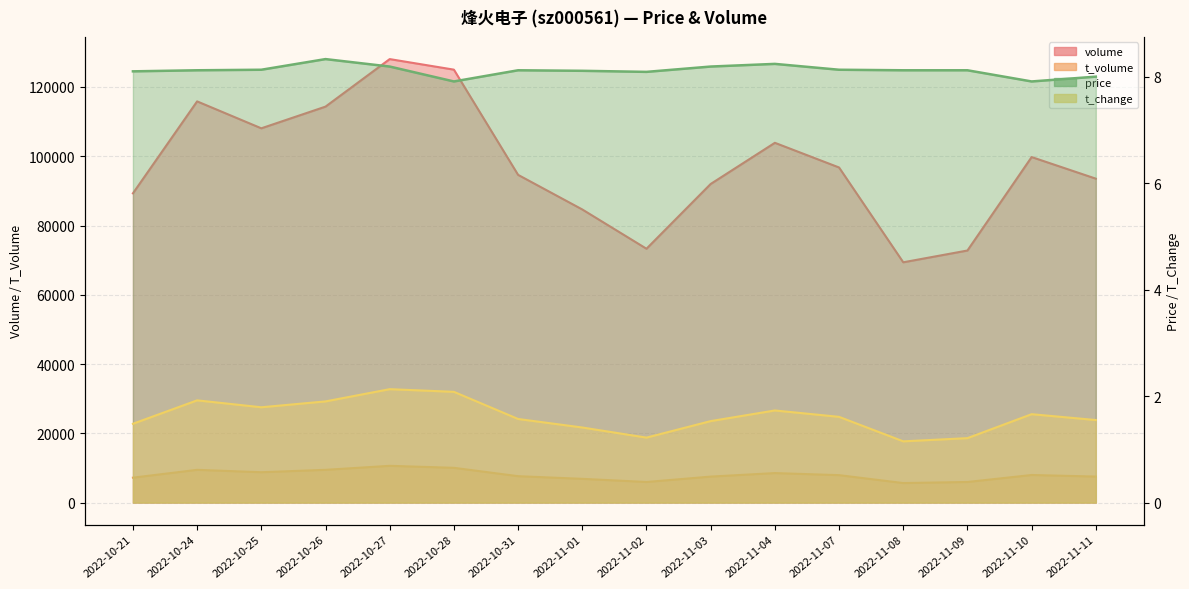

What is the label of the 6th point from the right?

2022-11-04